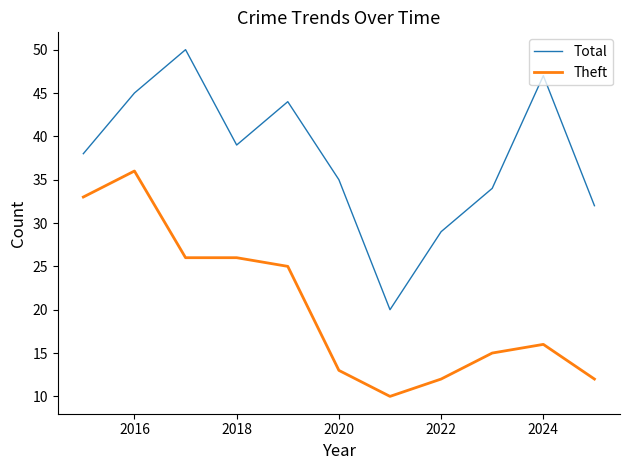

Rank the series by their maximum value, from highest to lowest.

Total, Theft